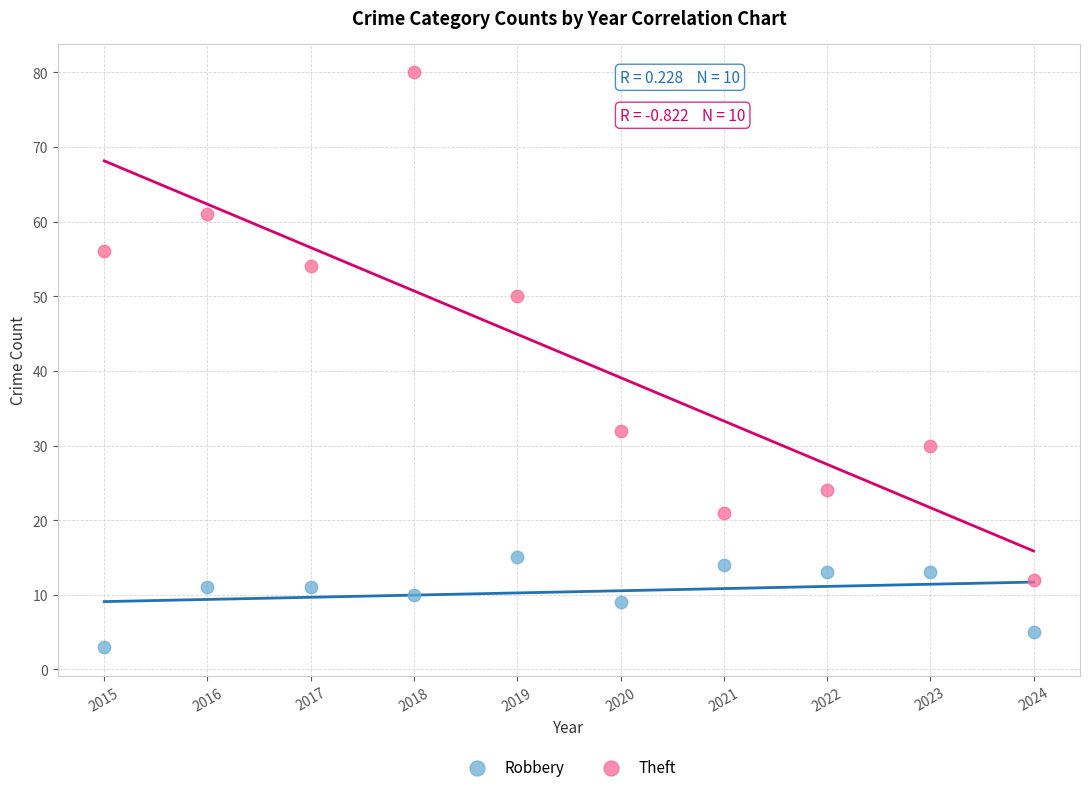

Across all data points, what is the range of X values (max minus min)?

9